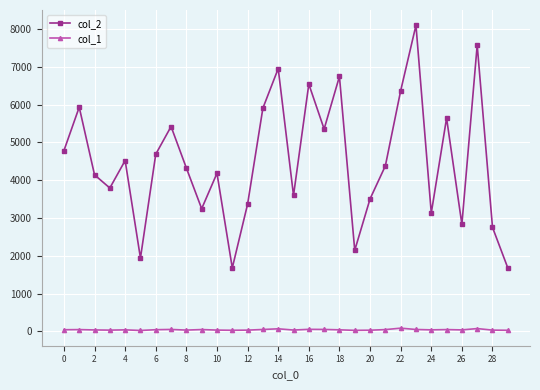

Which series has the largest total across all categories?

col_2